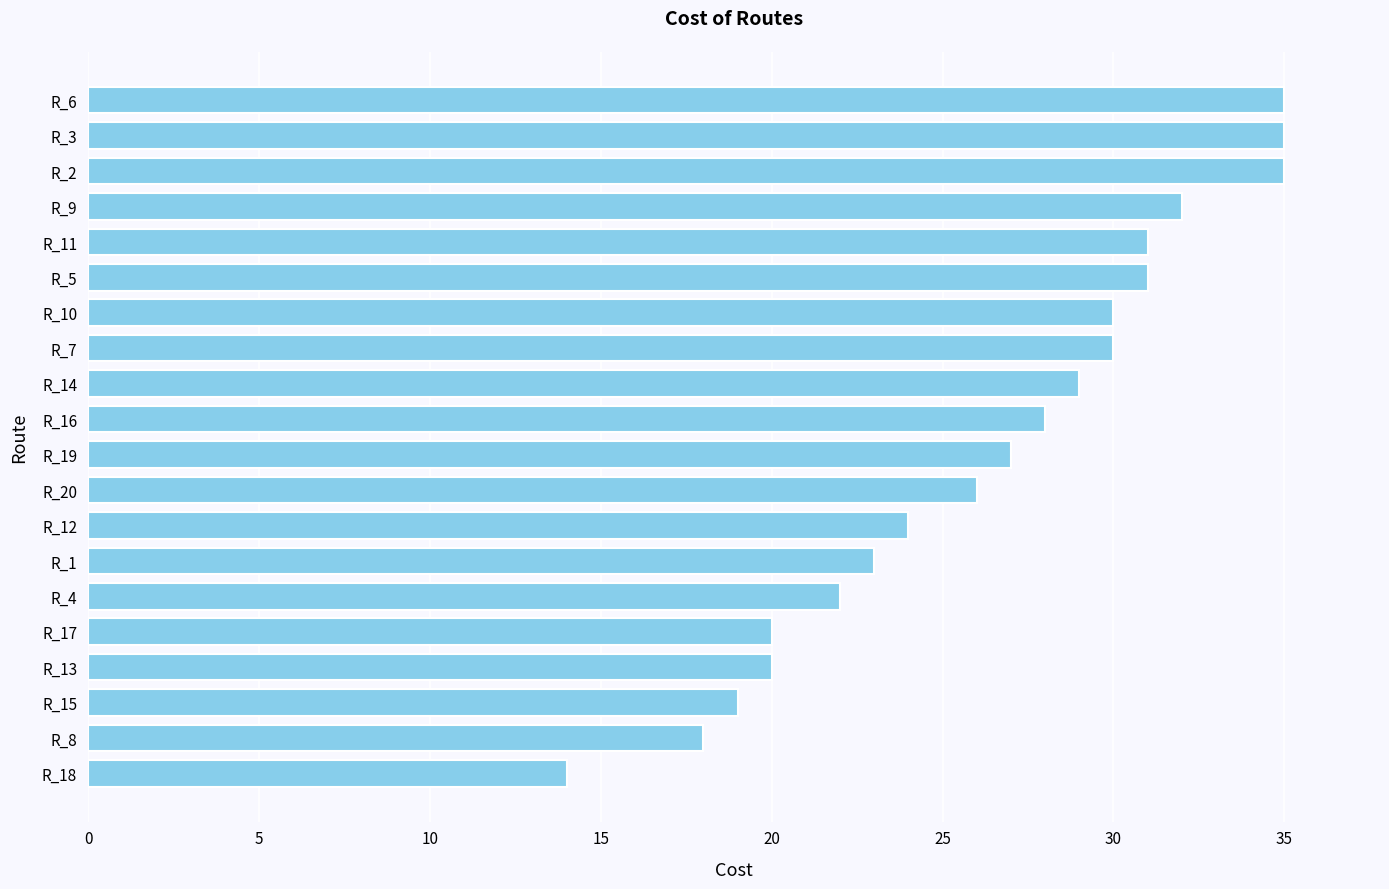

What is the smallest value displayed?

14